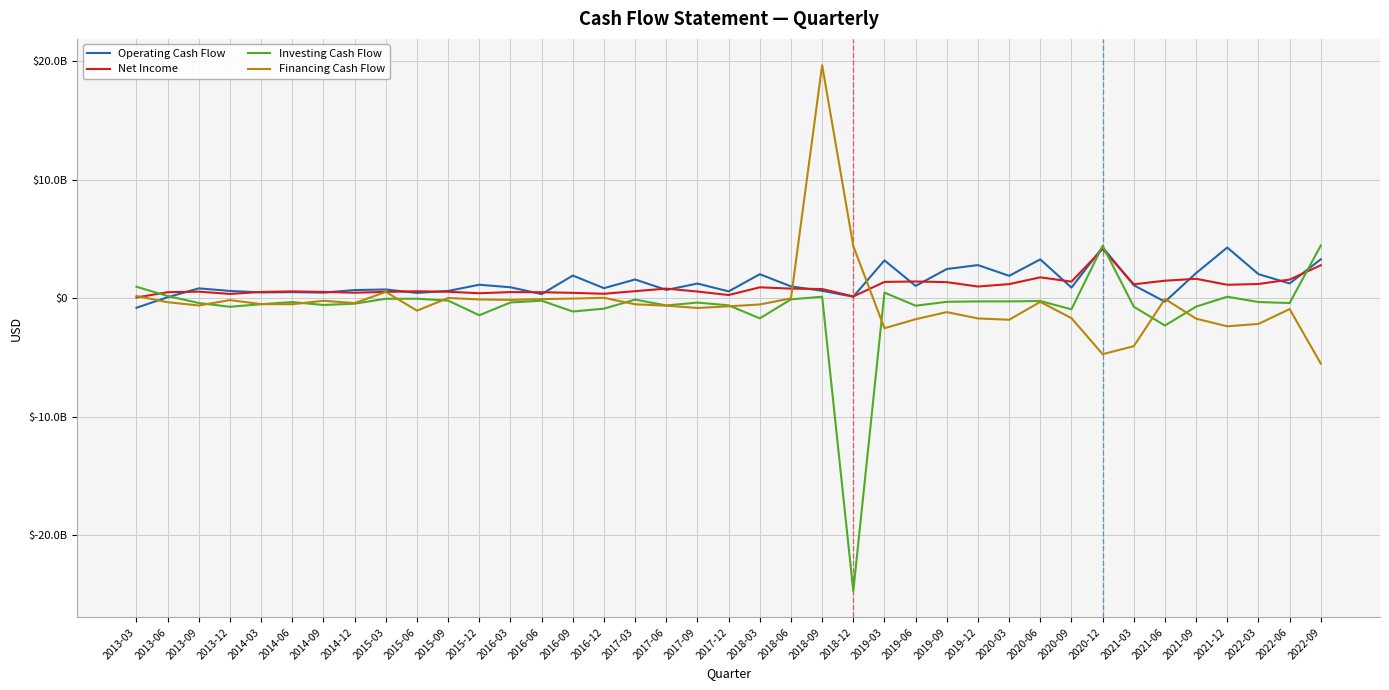

Rank the categories by Net Income value from highest to lowest.

2020-12, 2022-09, 2020-06, 2021-09, 2022-06, 2021-06, 2019-06, 2020-09, 2019-03, 2019-09, 2022-03, 2020-03, 2021-03, 2021-12, 2019-12, 2018-03, 2017-06, 2018-06, 2018-09, 2017-03, 2015-06, 2014-06, 2017-09, 2013-09, 2015-09, 2014-09, 2015-03, 2014-03, 2016-03, 2013-06, 2016-06, 2014-12, 2016-09, 2015-12, 2016-12, 2013-12, 2017-12, 2018-12, 2013-03